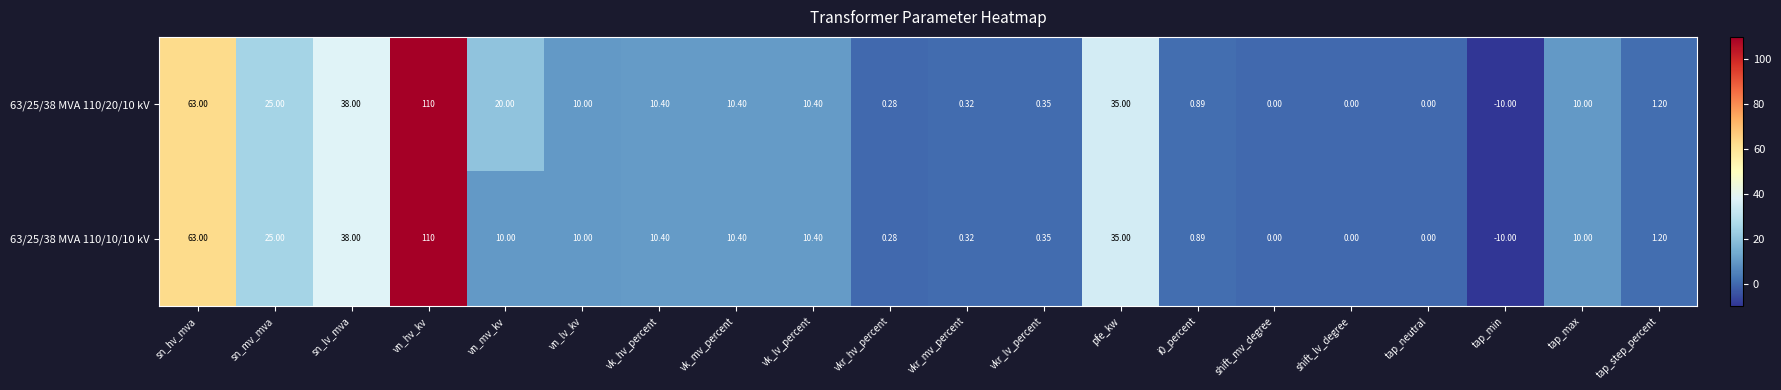

How many categories are shown in the chart?

20